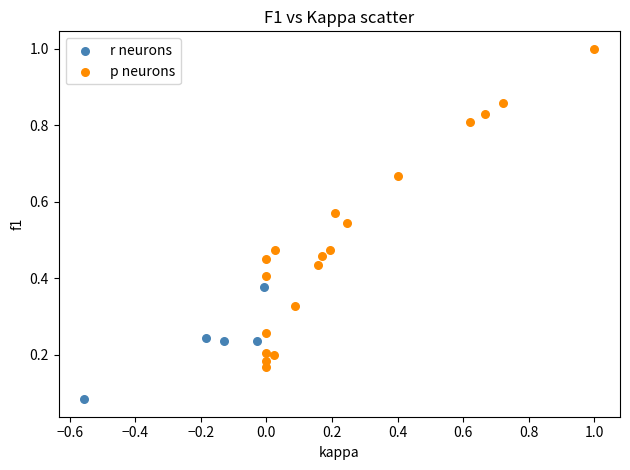

What are all the series names shown in the legend?

r neurons, p neurons